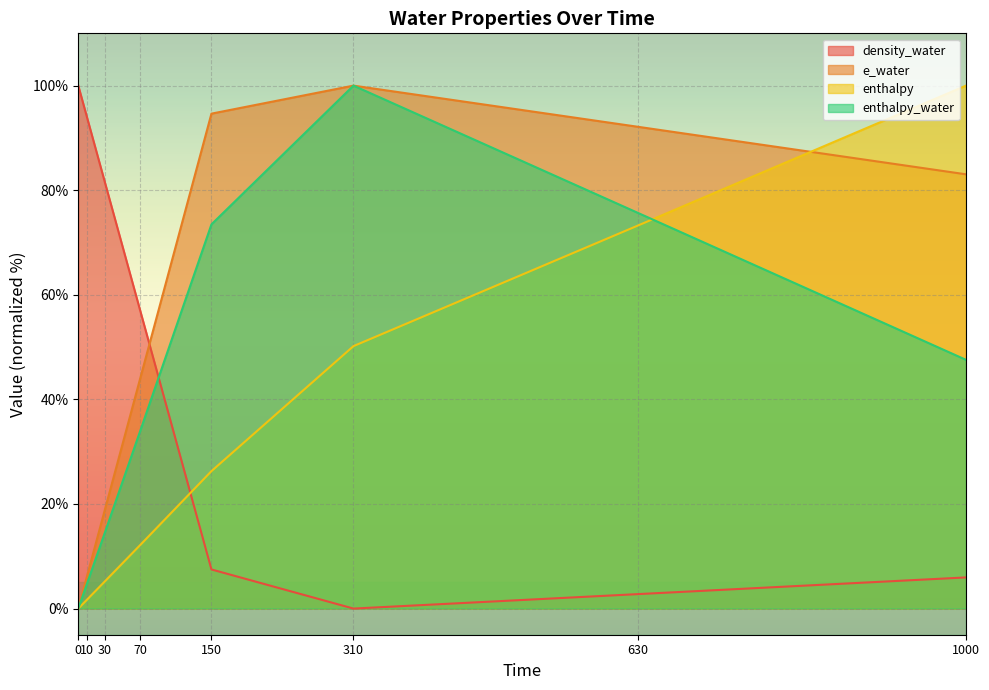

At which label is enthalpy_water closest to 50?

1000